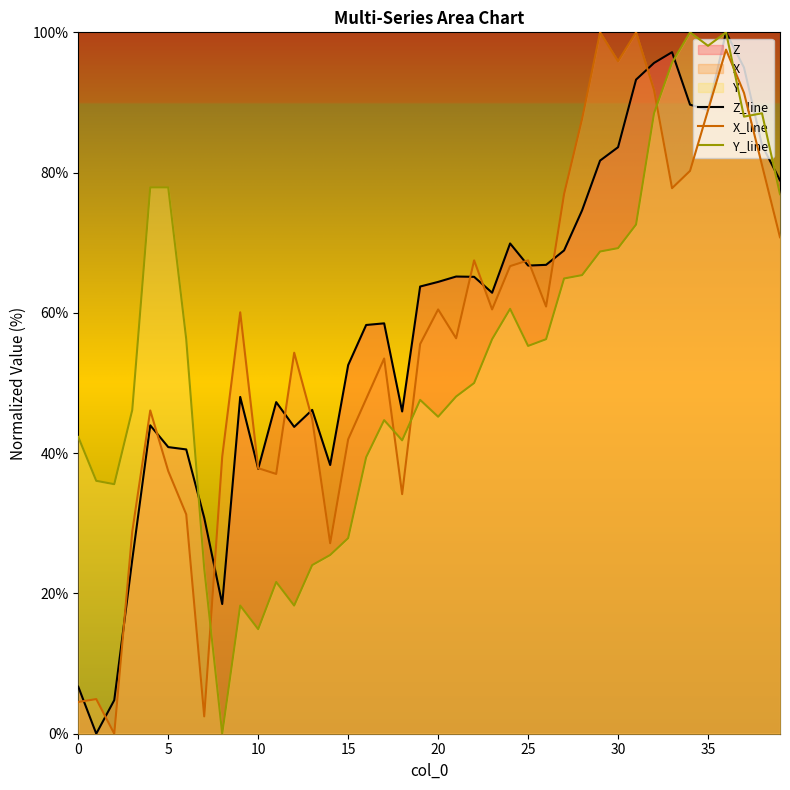

True or false: X_line and Y_line cross at least once.

True